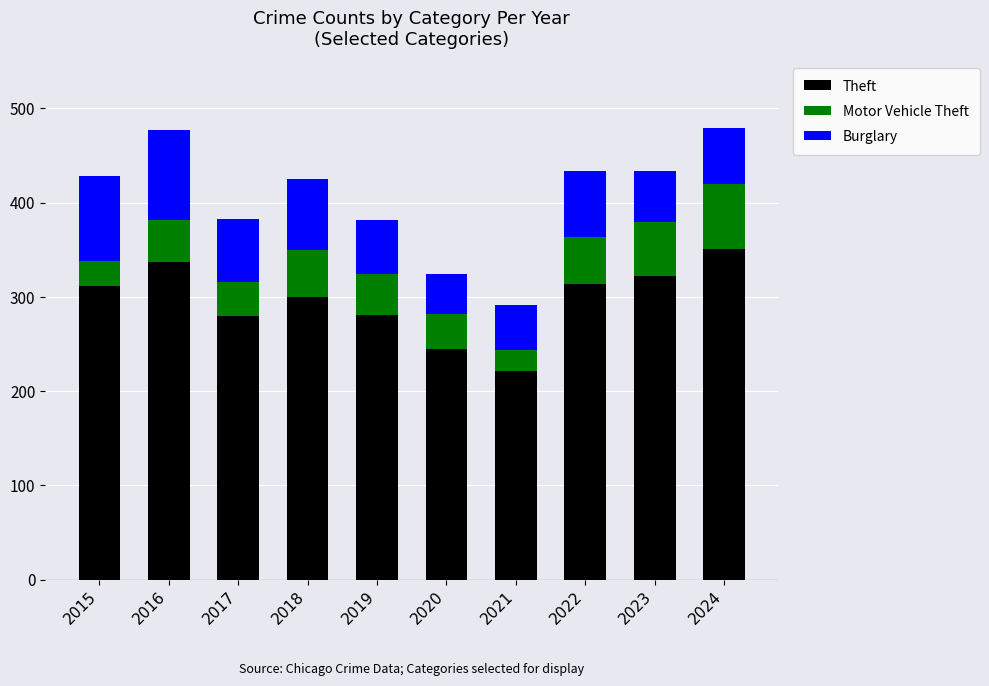

What is the total value across all series at 2021?

291